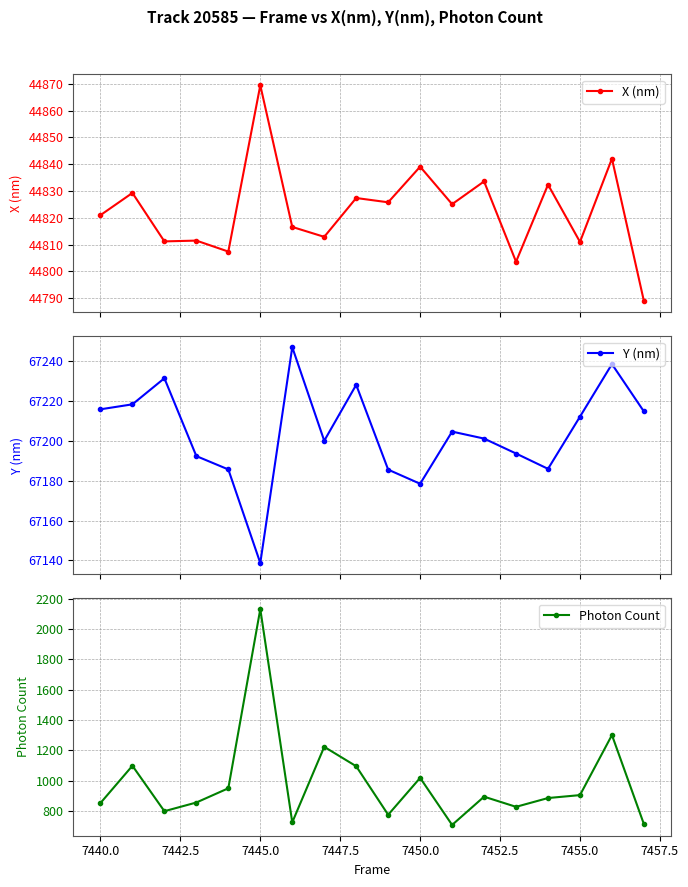

What is the value of the X (nm) point at the 12th from the left?

44825.1